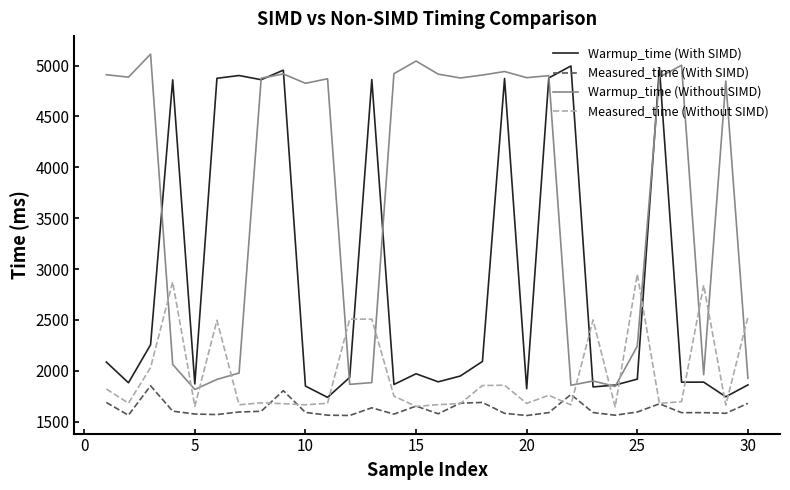

What is the minimum value for Measured_time (Without SIMD)?

1645.7